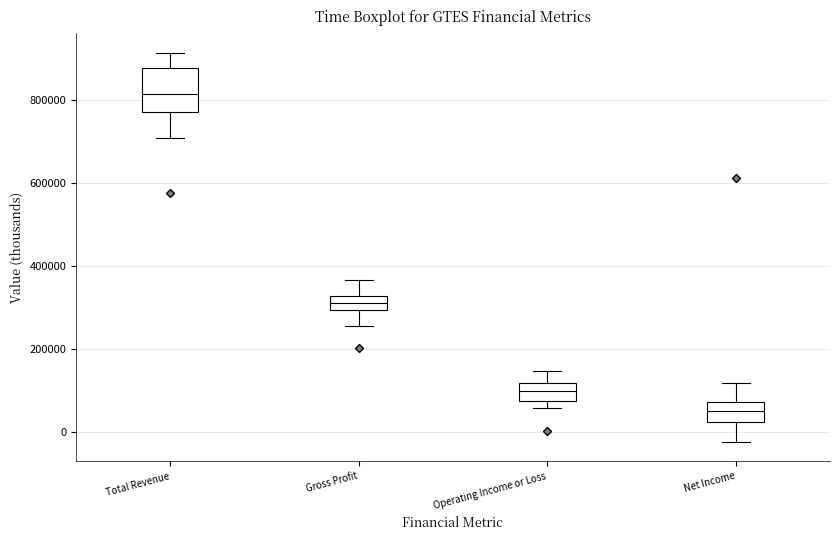

Which box is the tallest, from its lower edge to its upper edge?

Total Revenue